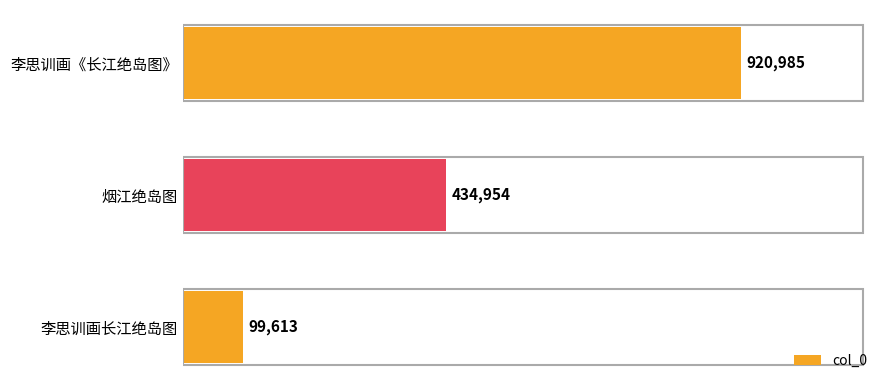

Does the chart contain any negative values?

No